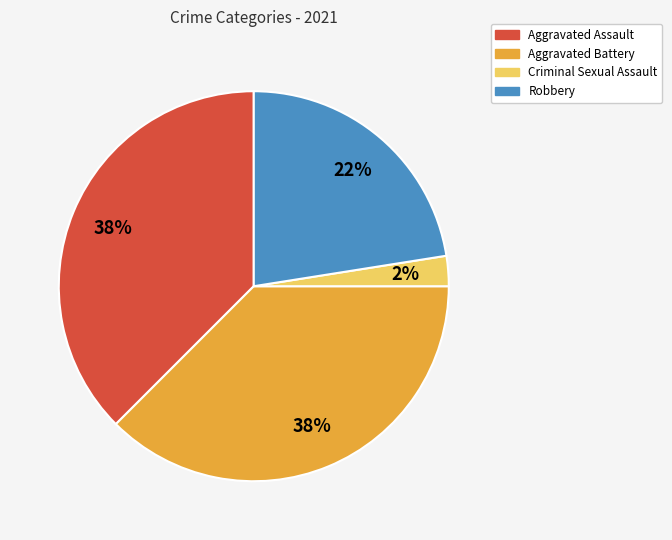

Is Criminal Sexual Assault the majority of the pie?

No